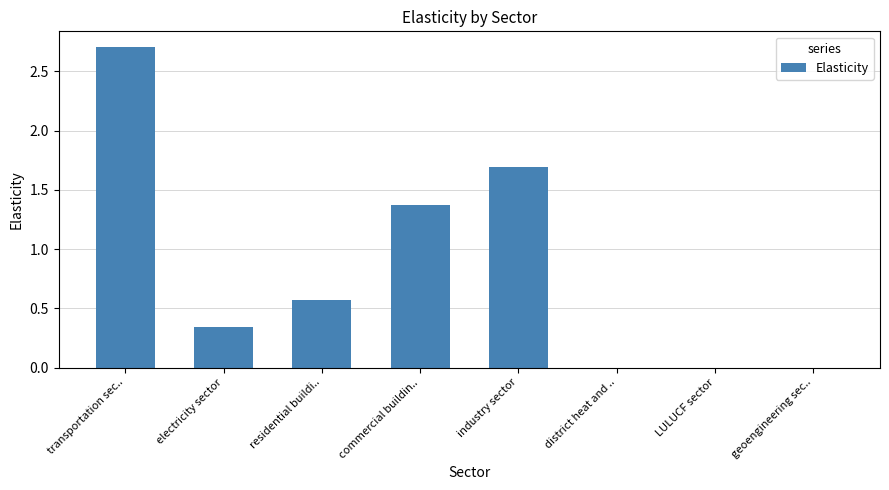

The chart shows a value of 0.0 at district heat and ... True or false?

True